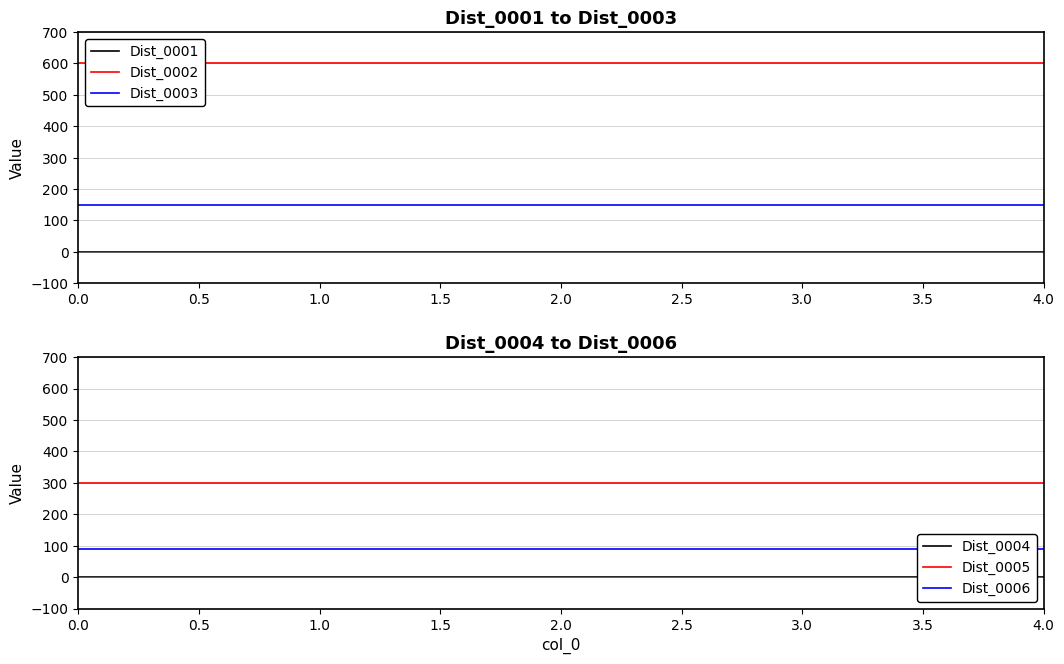

What position from the left is 0.0?

1